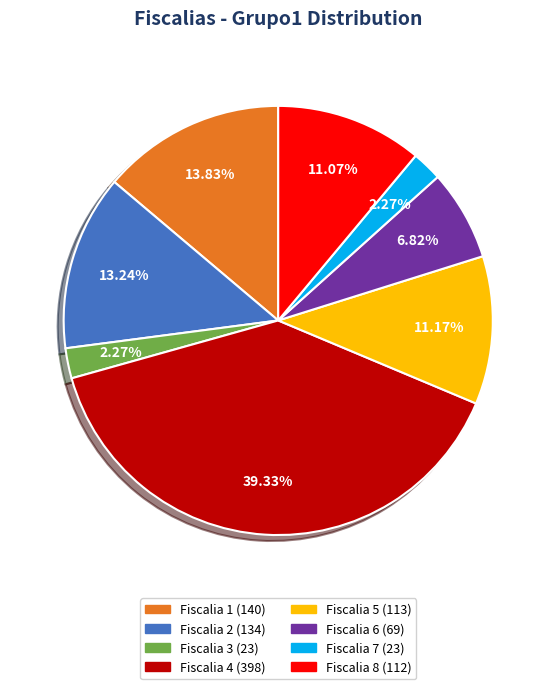

How many slices are in this pie chart?

8